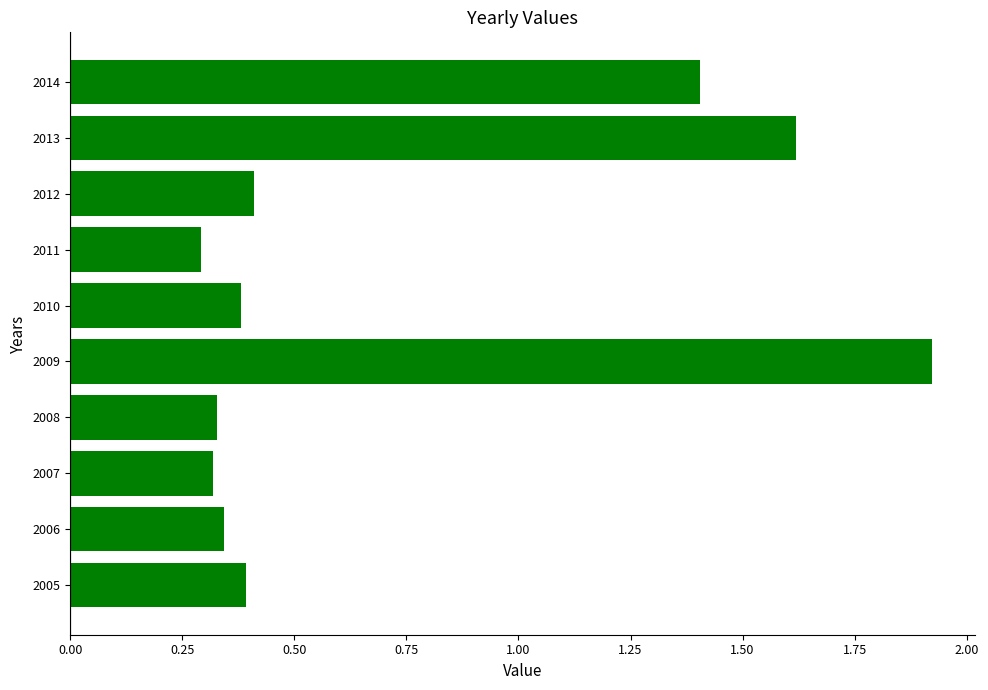

The chart shows a value of 2.3 at 2013. True or false?

False